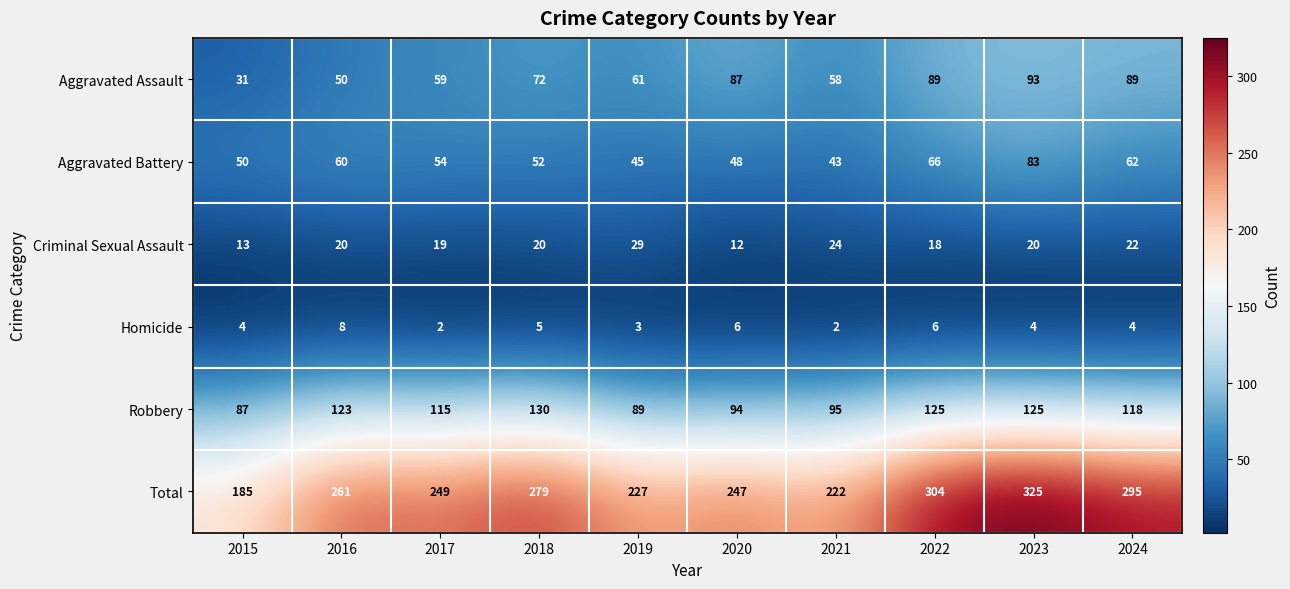

Is it true that Robbery equals 34 at 2019?

False